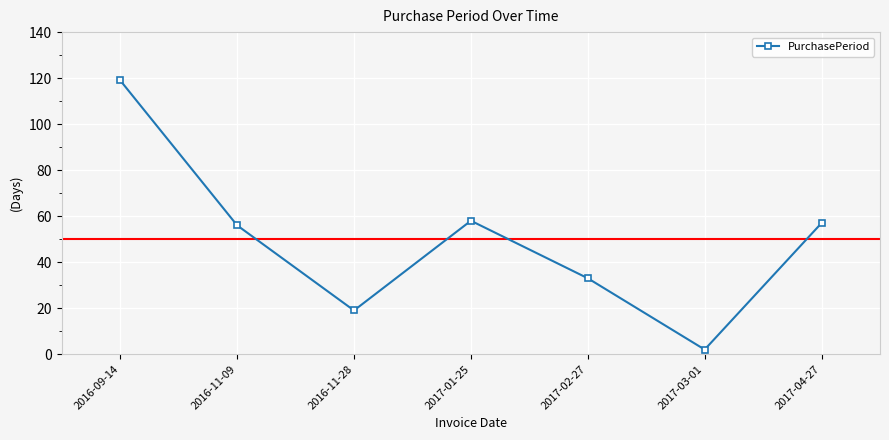

At which category does the data reach its first local valley?

2016-11-28